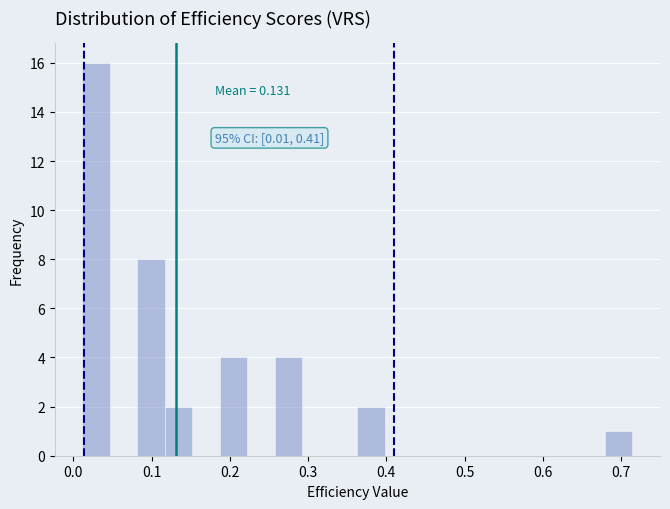

Read against the x-axis, roughly where is the centre of the tallest bar?

0.03